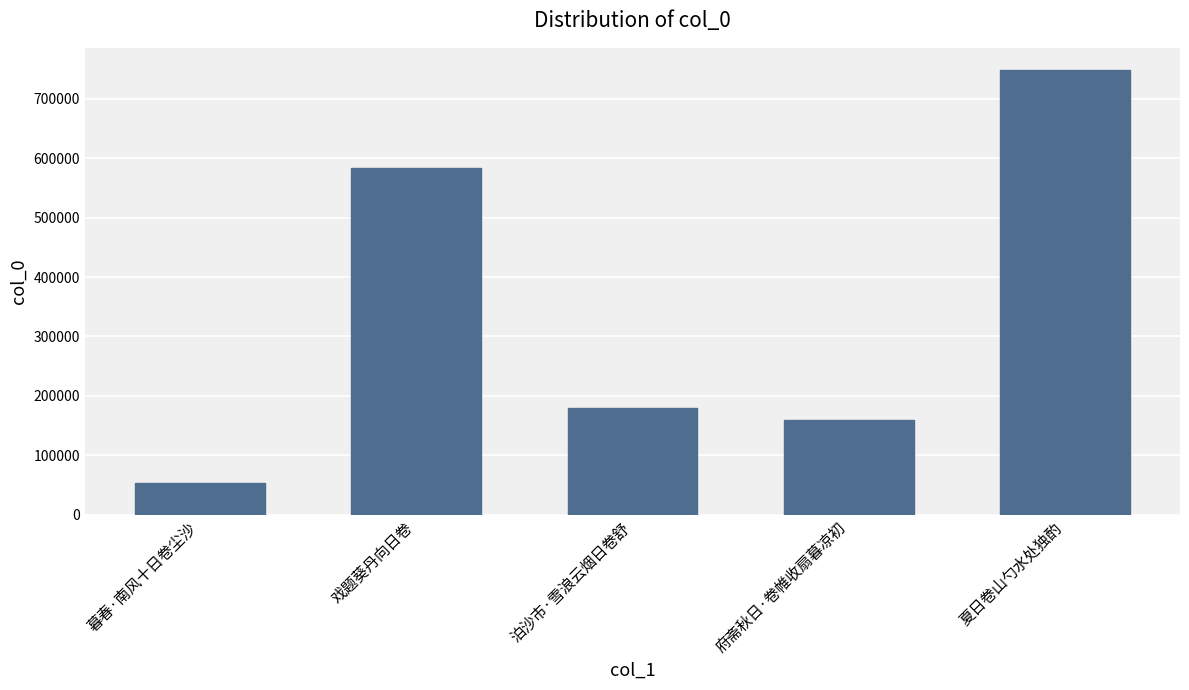

Rank the categories by value from highest to lowest.

夏日卷山勺水处独酌, 戏题葵丹向日卷, 泊沙市·雪浪云烟日卷舒, 府斋秋日·卷帷收扇暮凉初, 暮春·南风十日卷尘沙